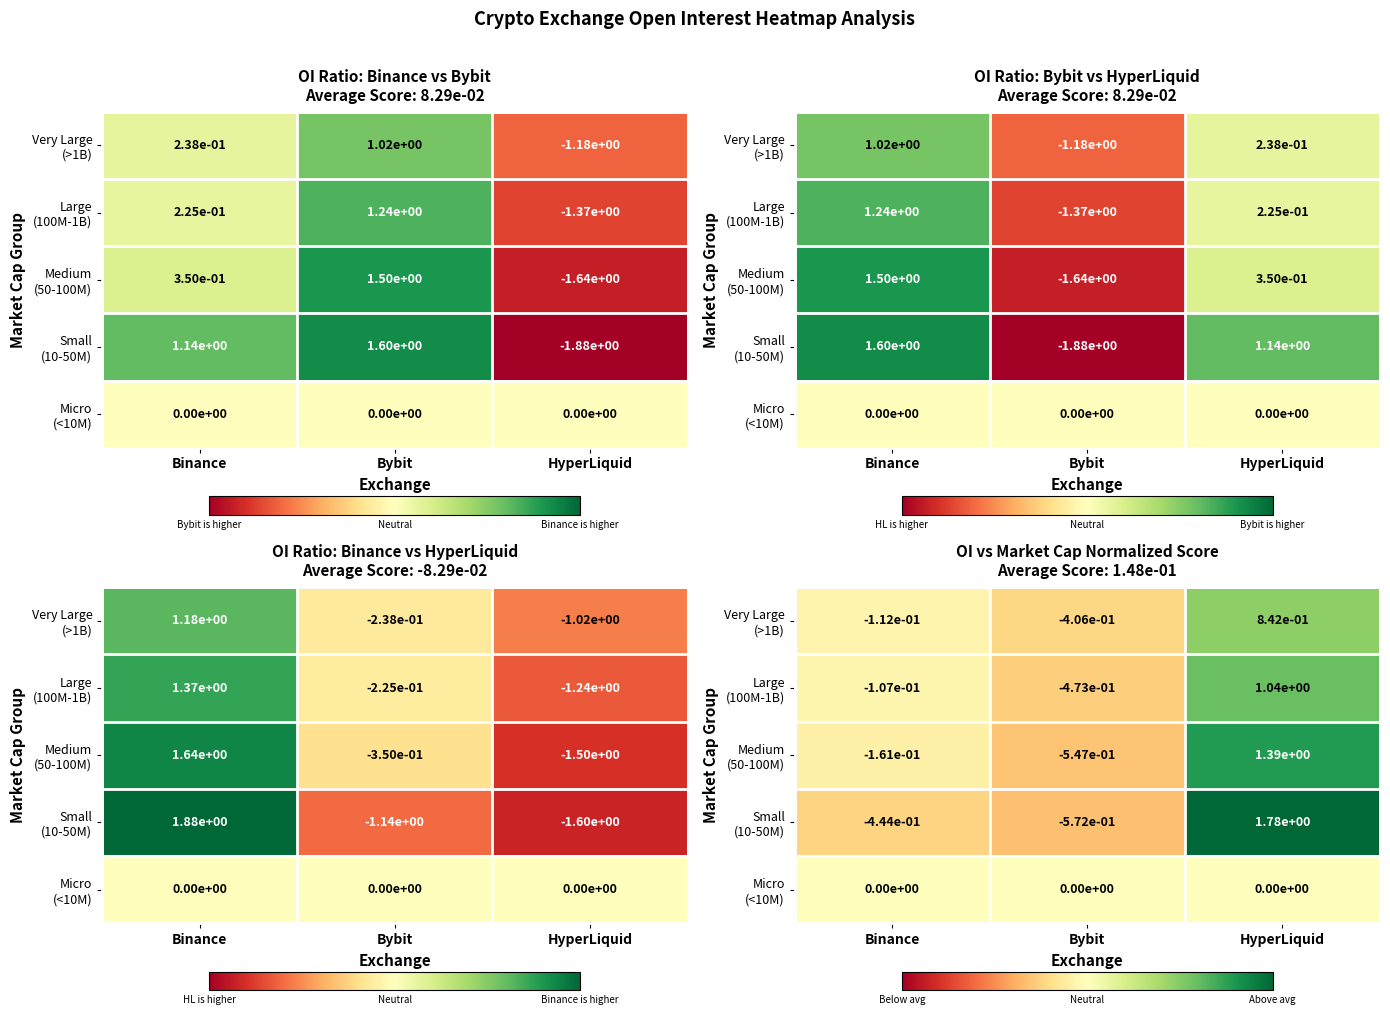

The Large (100M-1B) series shows 1.6 at HyperLiquid. True or false?

False